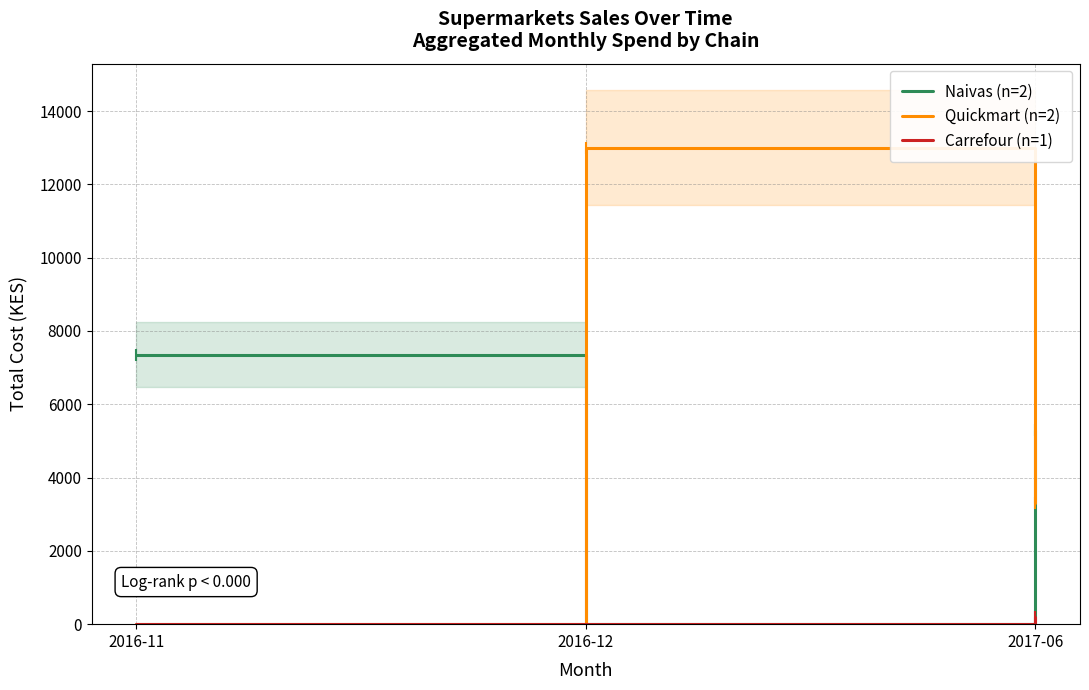

Is it true that Carrefour (n=1) equals 198 at 2017-06?

True